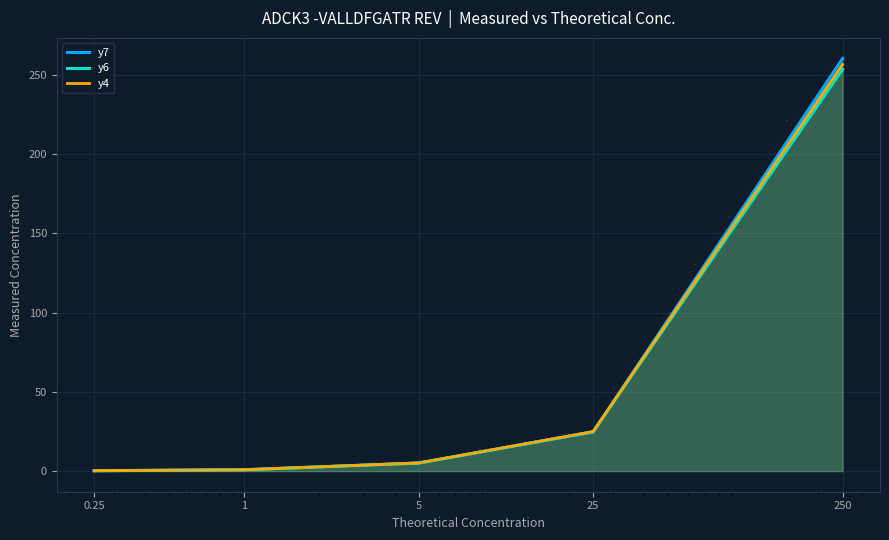

Between which two adjacent categories do y4 and y6 first intersect?

0.25 and 1